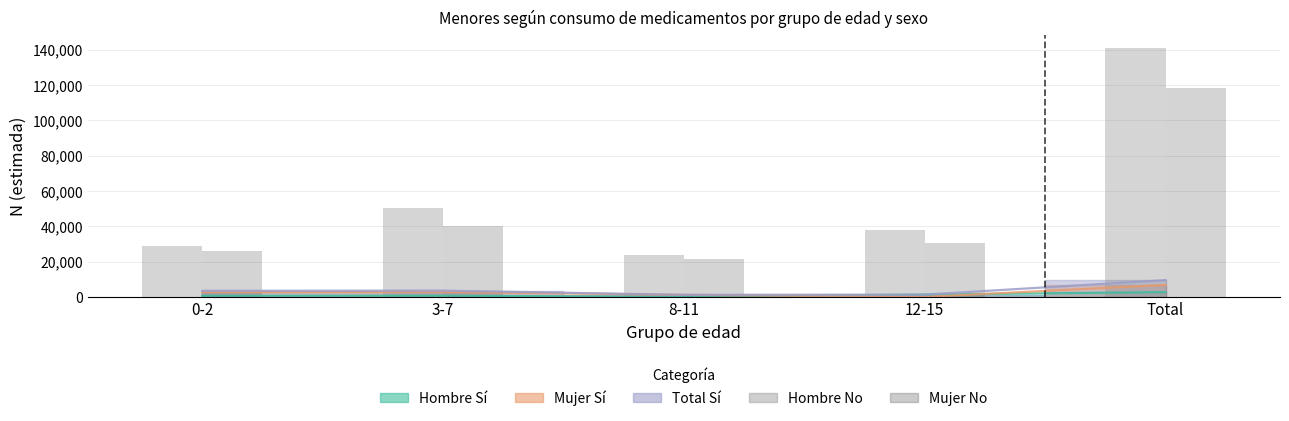

How many categories are shown in the chart?

5